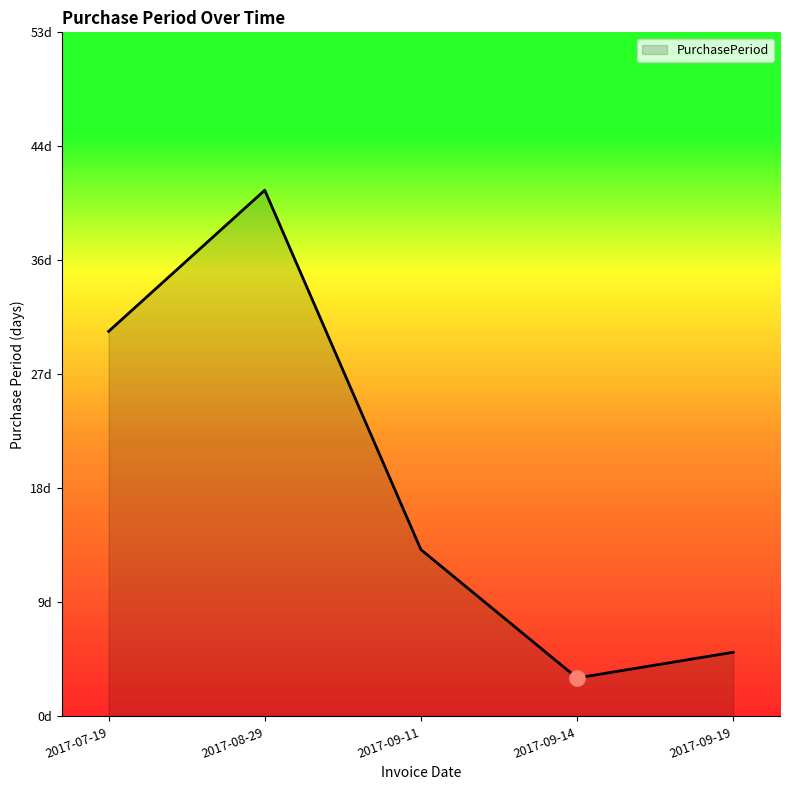

What is the change in value from 2017-08-29 to 2017-09-11?

-28